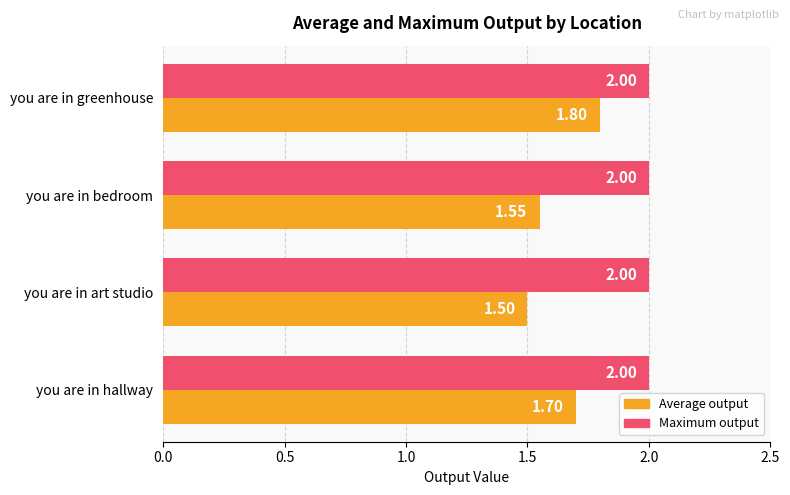

What is the sum of the Maximum output values at you are in greenhouse and you are in bedroom?

4.0